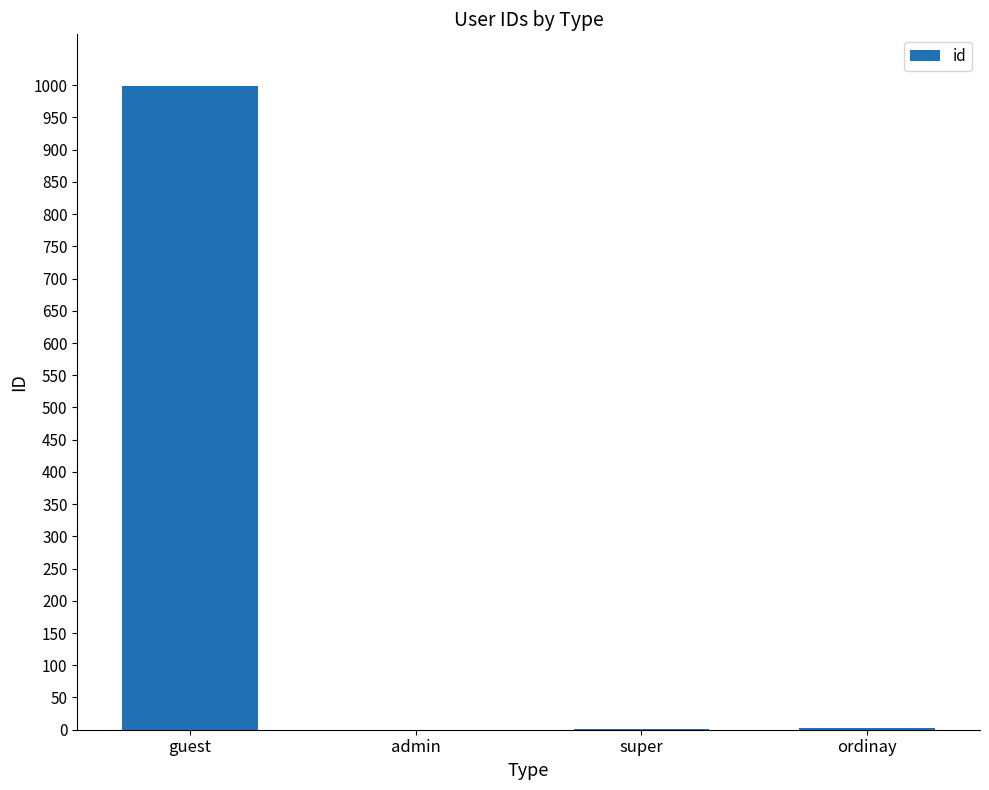

What is the maximum value shown in the chart?

999